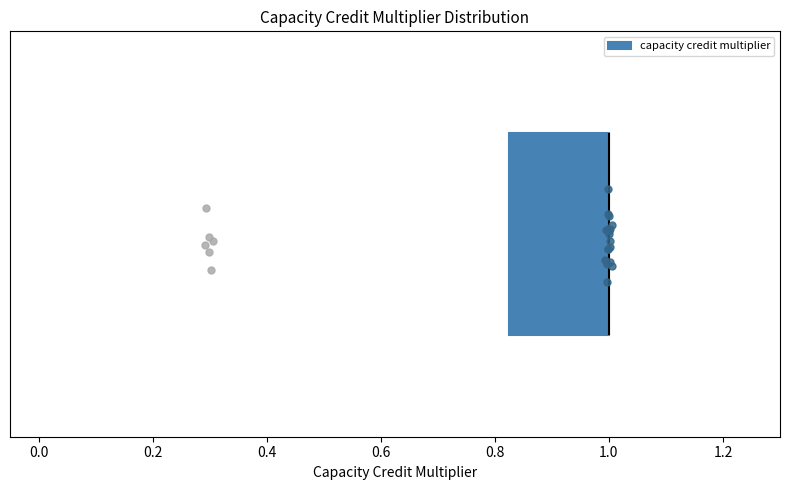

Read this box plot against the x-axis: the position of the median line, the range covered by the box, and the ends of both whiskers. The values are not printed on the chart, so give them approximately, as read against the axis.

median 1.00 (drawn on the box's right edge), box 0.82 to 1.00, whiskers 0.82 to 1.00